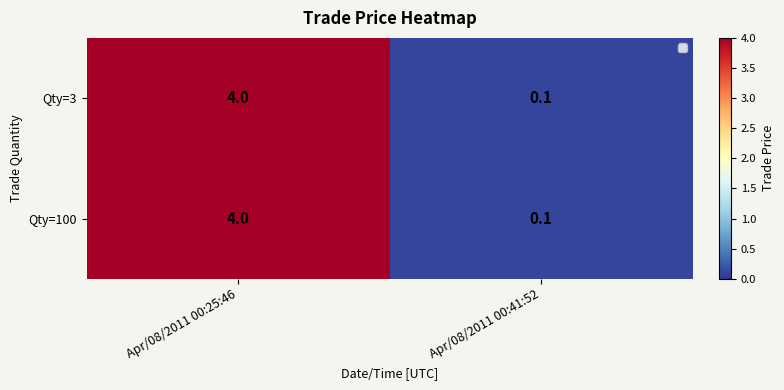

At which label is Qty=100 closest to 2?

Apr/08/2011 00:41:52